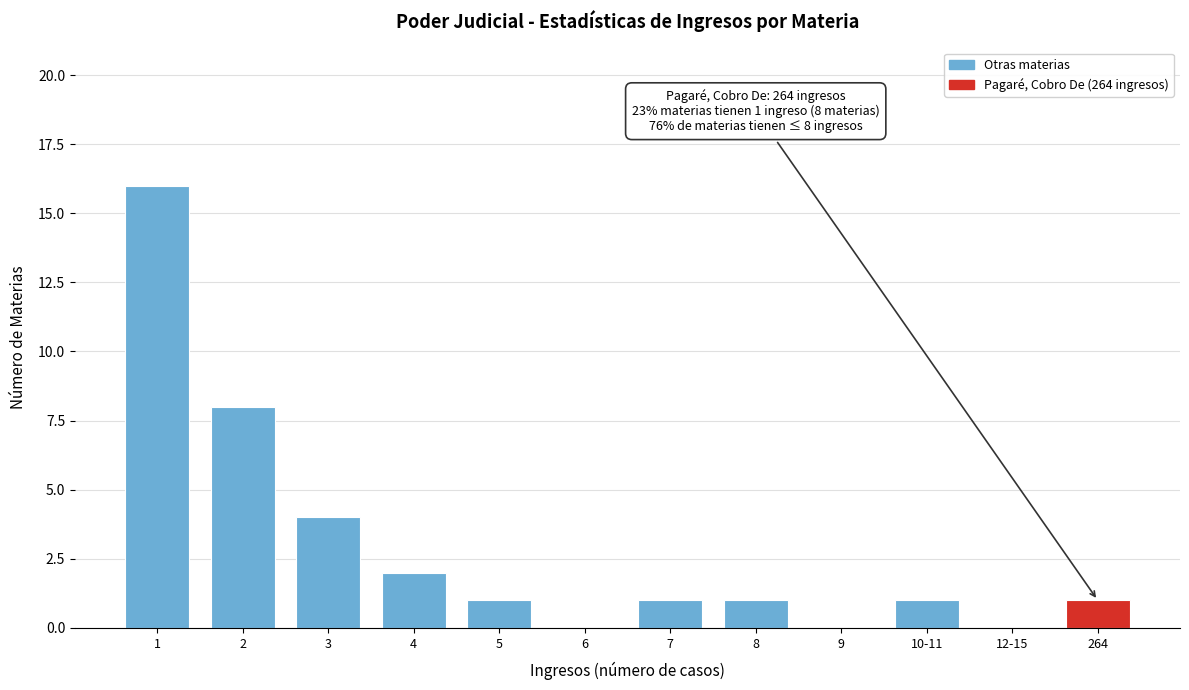

Reading left to right, list all the values displayed in this chart.

1=16	2=8	3=4	4=2	5=1	6=0	7=1	8=1	9=0	10-11=1	12-15=0	264=1